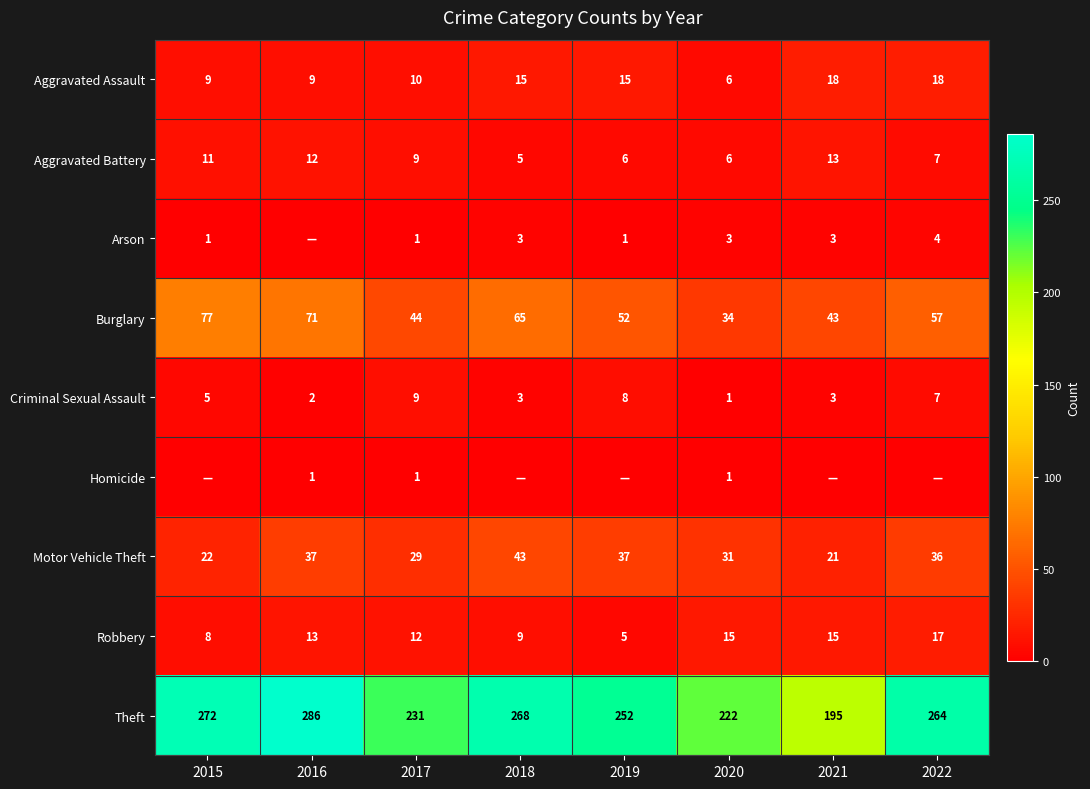

At how many categories does at least one series exceed 144?

8